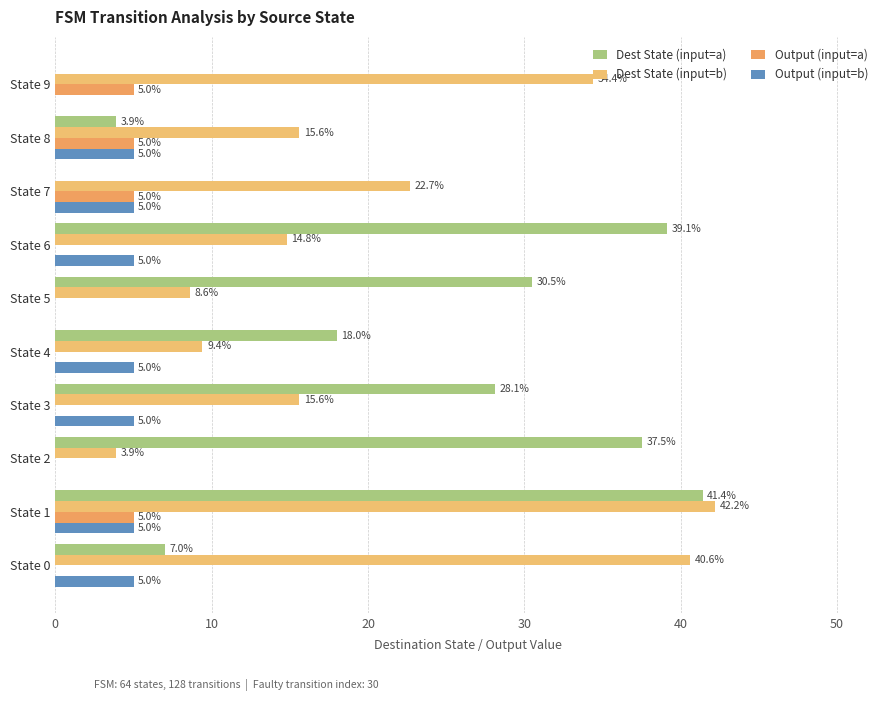

Count the number of data series in this chart.

4